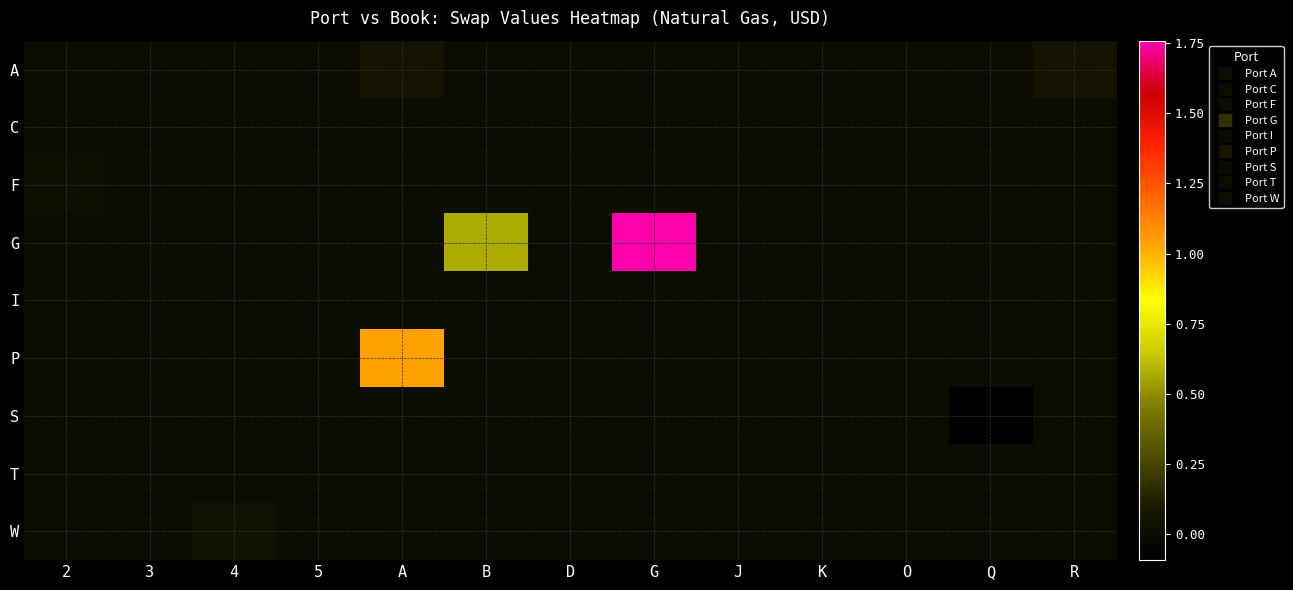

Which series has the widest spread of values?

G